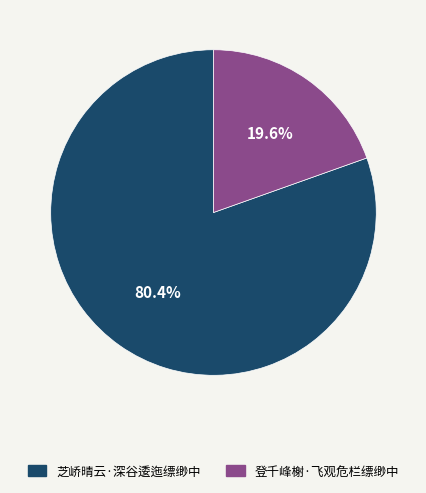

Approximately how many times larger is the value at 芝峤晴云·深谷逶迤缥缈中 compared to 登千峰榭·飞观危栏缥缈中?

4.1